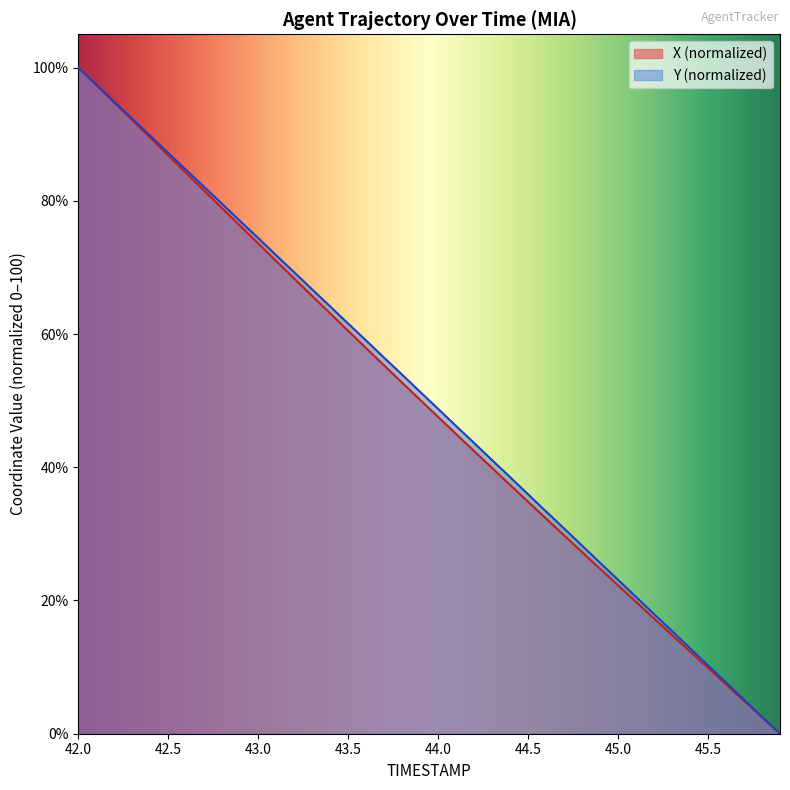

True or false: X and Y intersect in this chart.

False